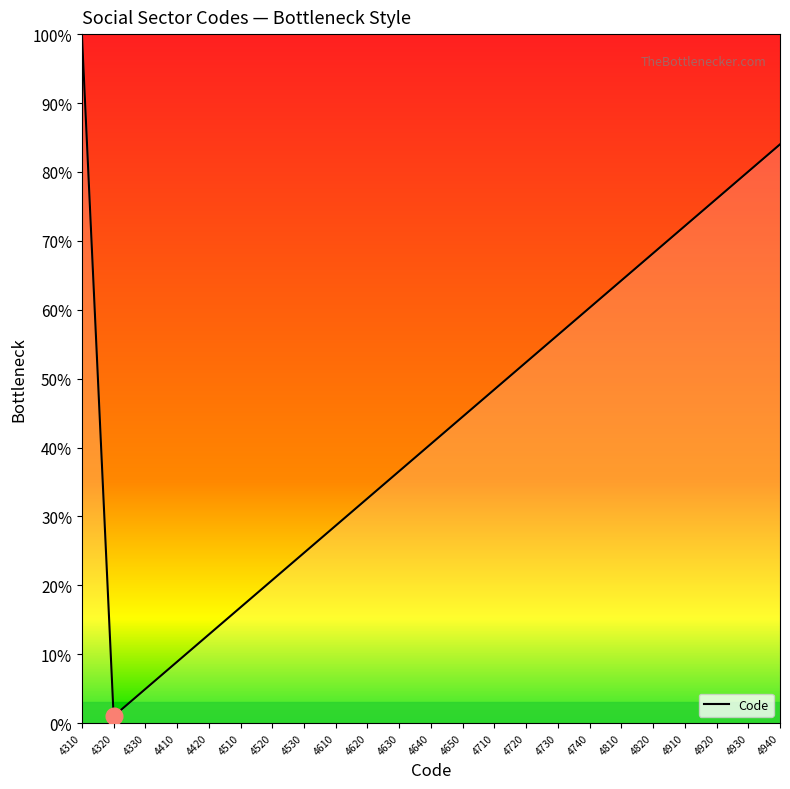

Does the chart display data point markers on the line(s)?

No